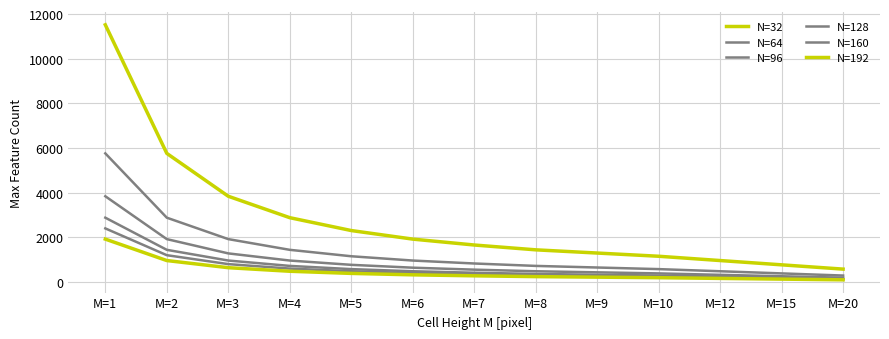

What is the sum of the N=128 values at M=3 and M=7?

1374